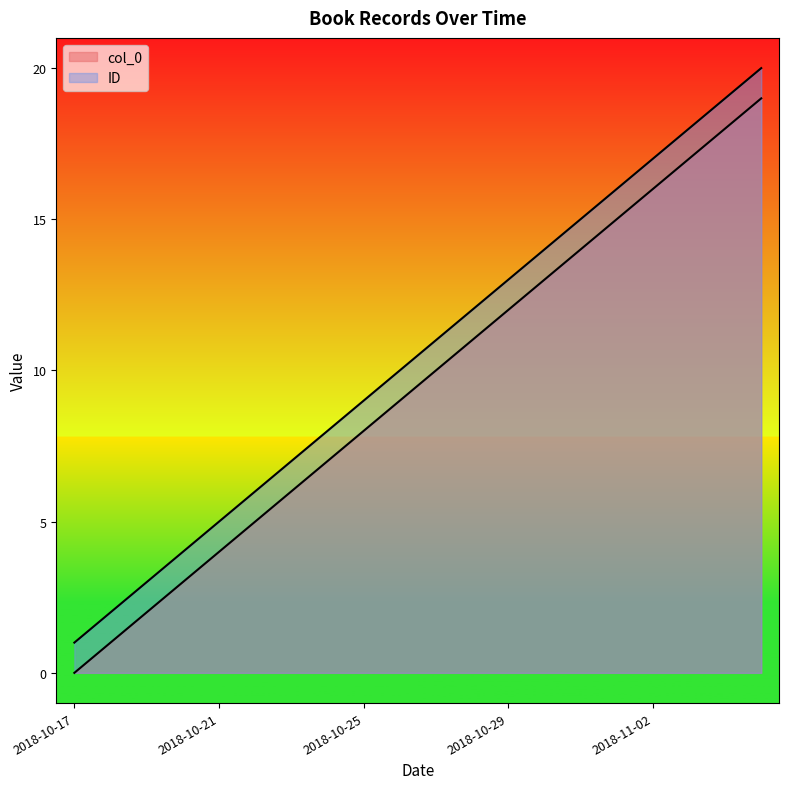

What is the label of the 16th point from the right?

2018-10-21